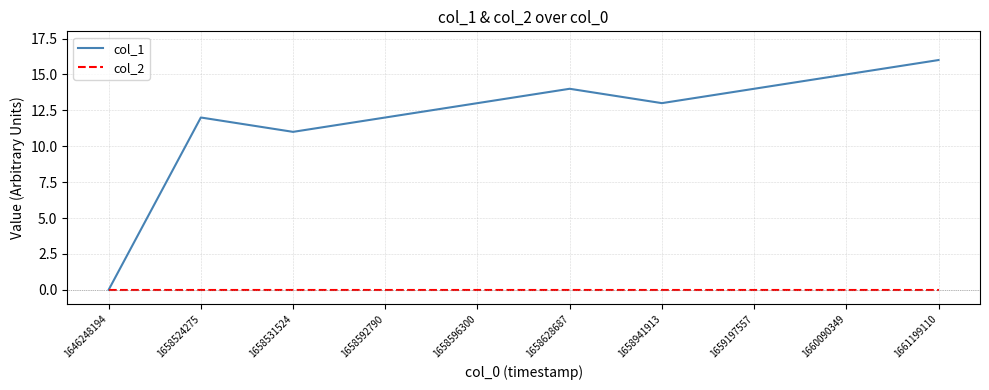

List the series in order of their overall mean, lowest first.

col_2, col_1